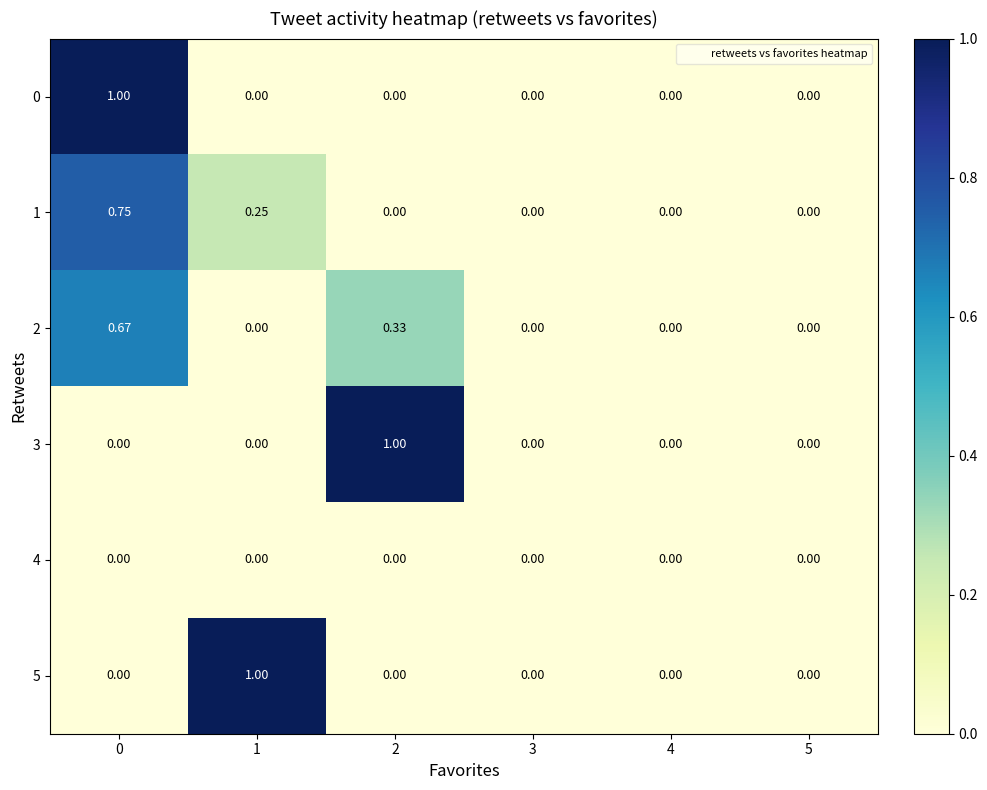

Is the value of 4 at 1 greater than the value of 2 at 0?

No